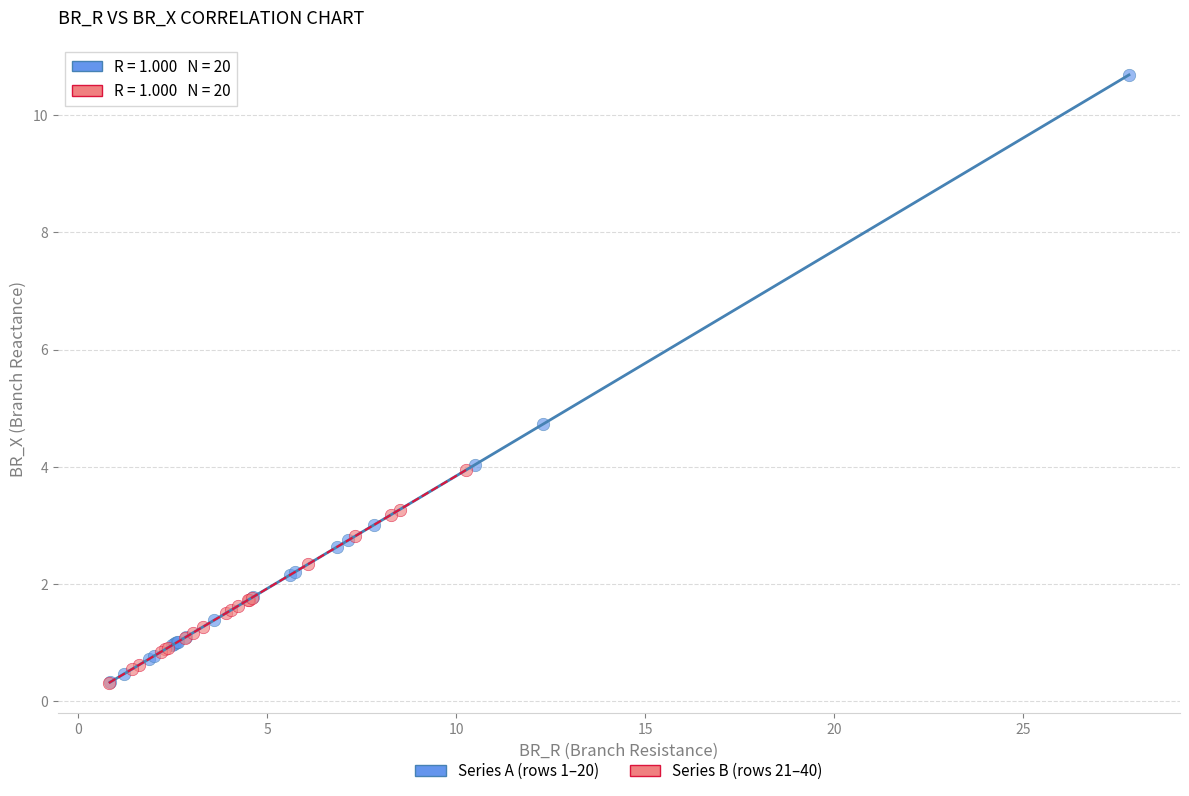

Which series has the largest Y range (max minus min)?

Series A (rows 1–20)